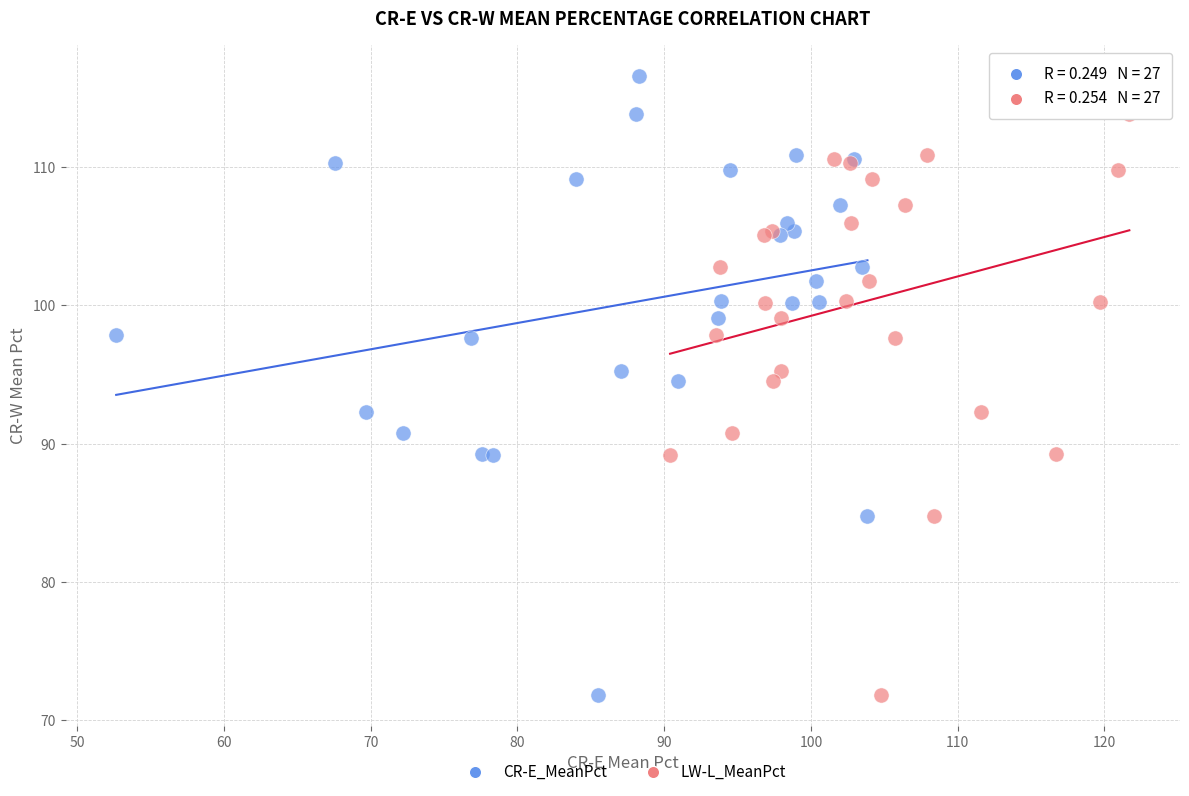

What are all the series names shown in the legend?

CR-E_MeanPct, LW-L_MeanPct